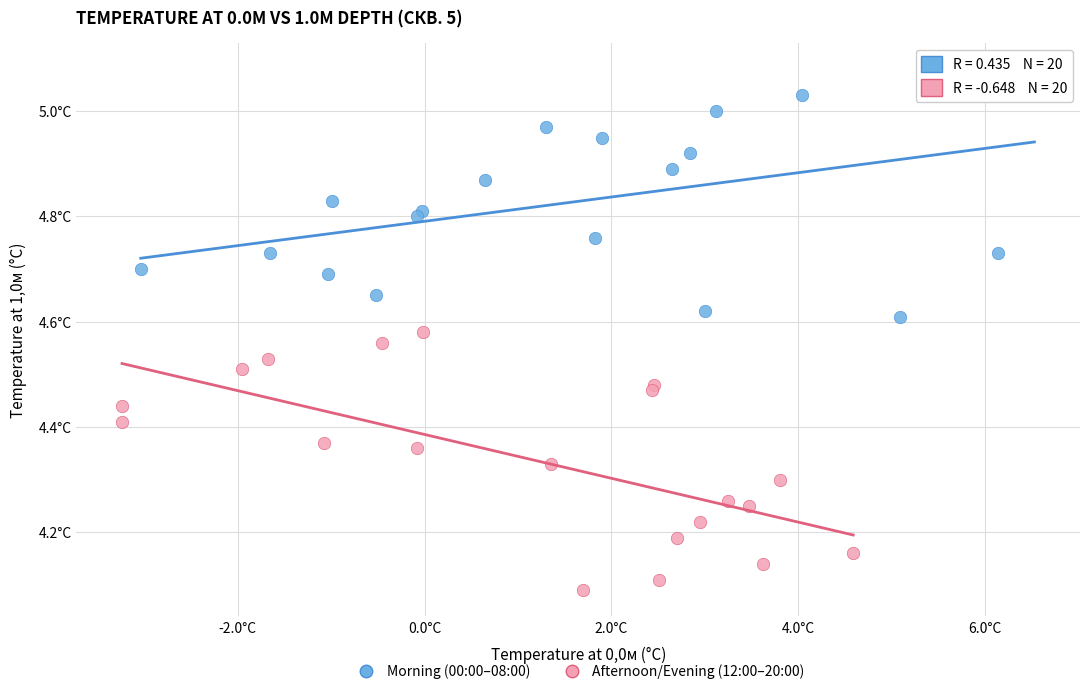

Which series reaches the minimum Y coordinate?

Afternoon/Evening (12:00–20:00)